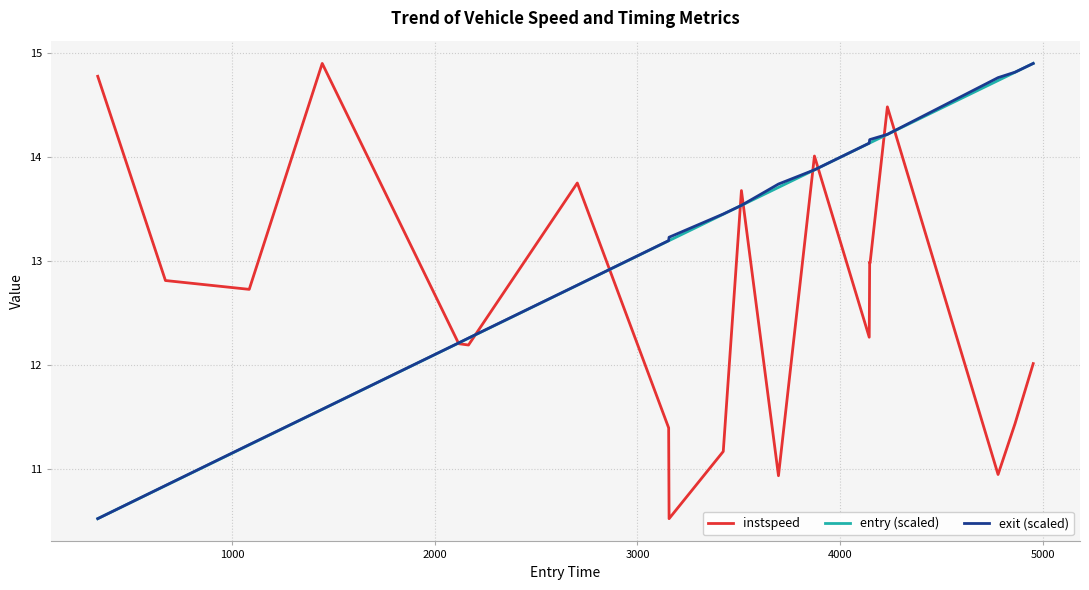

What is the smallest value displayed?

10.5